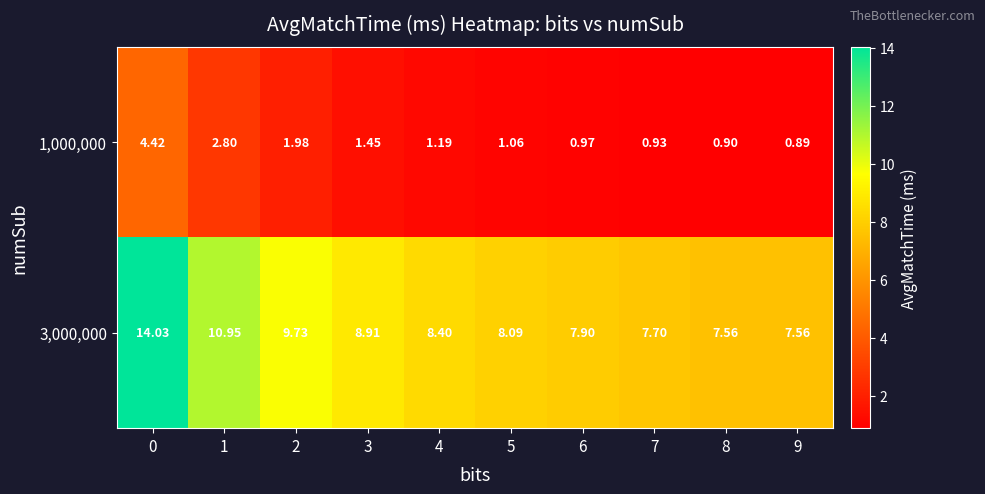

How many data points in 1,000,000 are above 1?

6